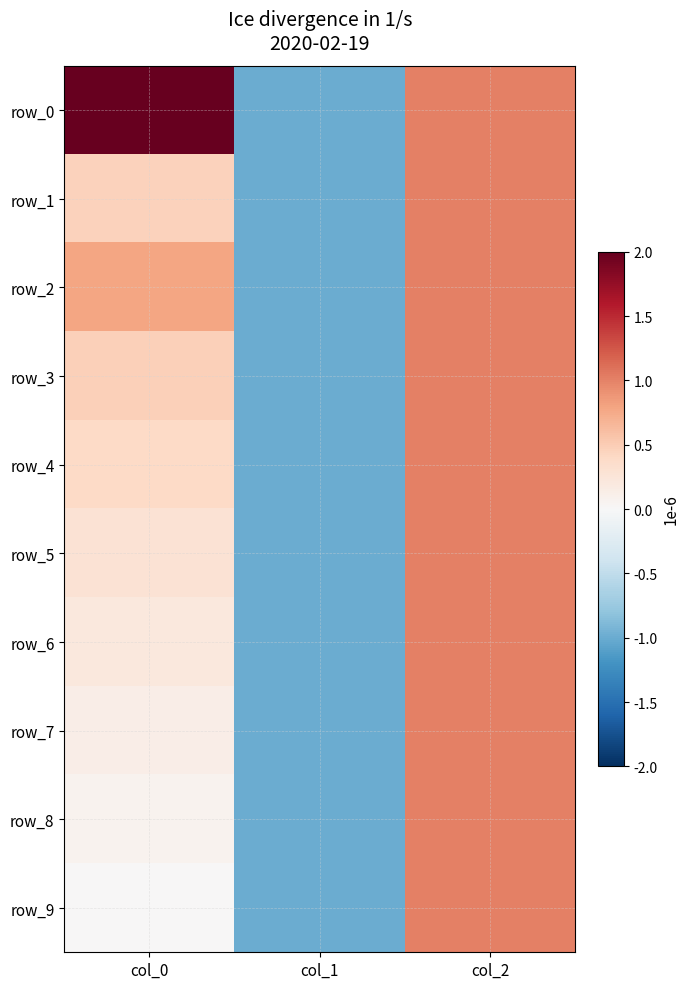

Between col_1 and col_2, which series saw the biggest shift?

row_0